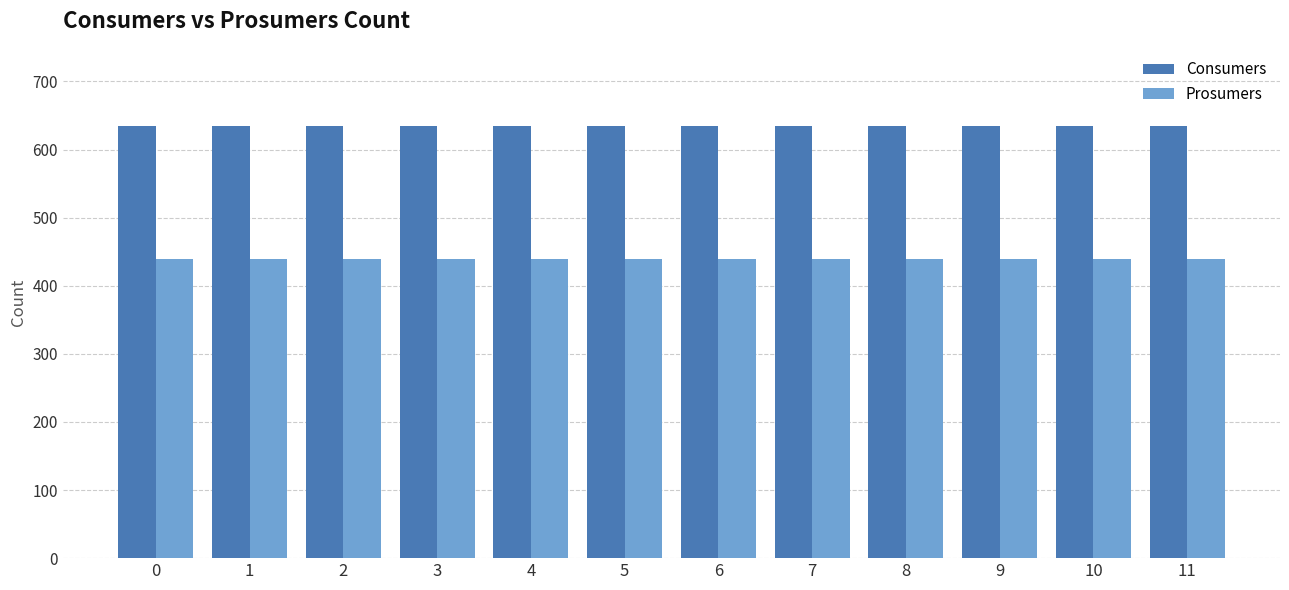

What is the spread (max minus min) of values at 10?

195